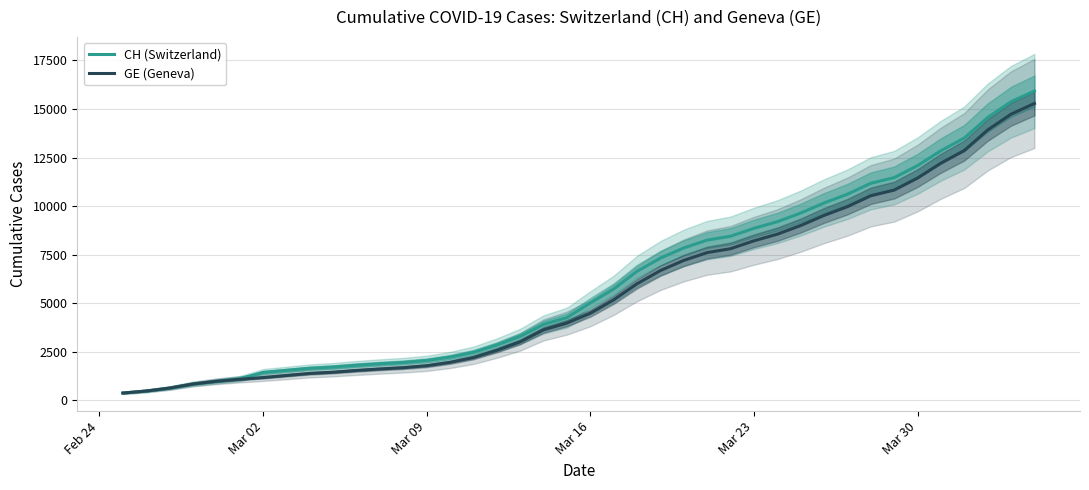

True or false: CH (Switzerland) and GE (Geneva) cross at least once.

False